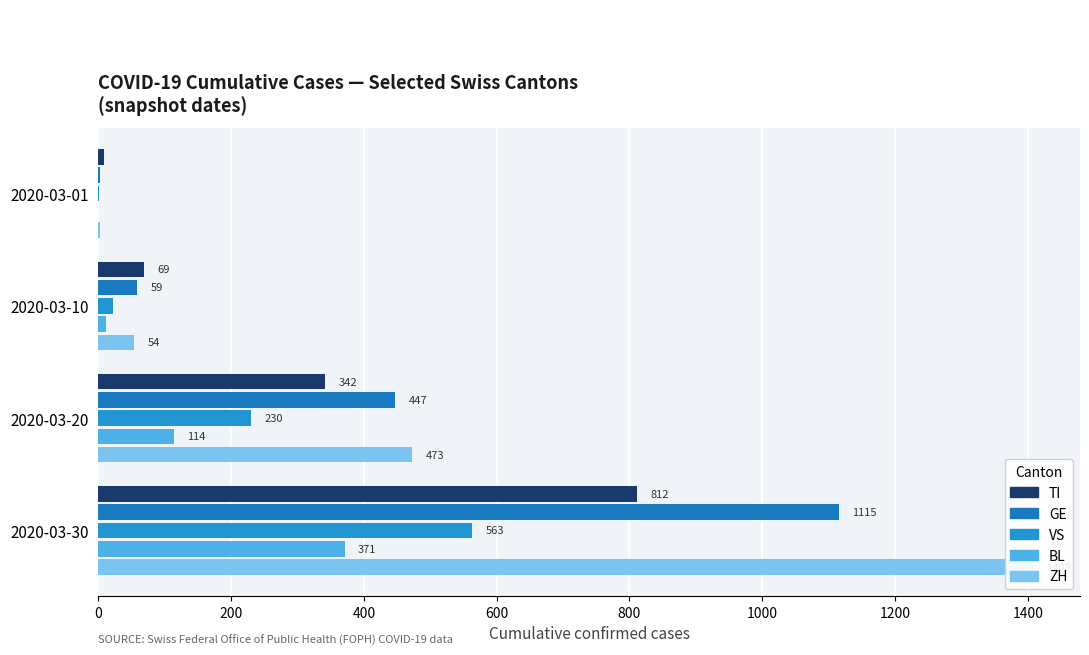

What is the difference between the maximum and second lowest values in the GE series?

1056